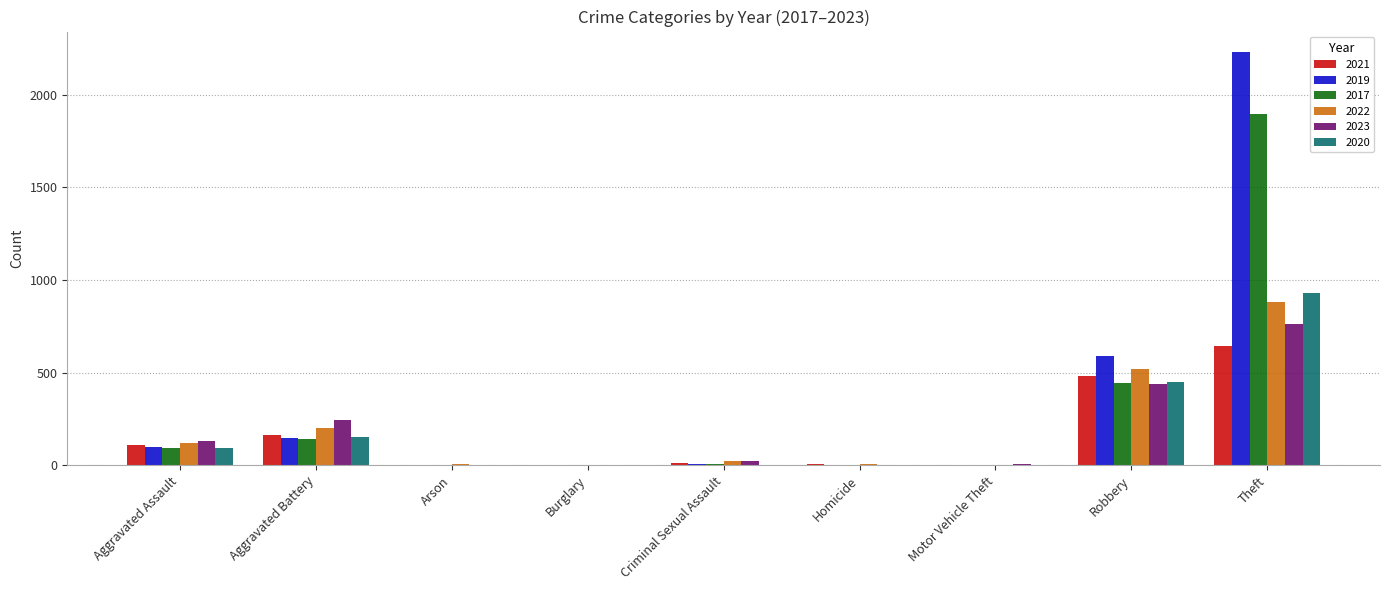

Does the chart contain stacked bars?

No